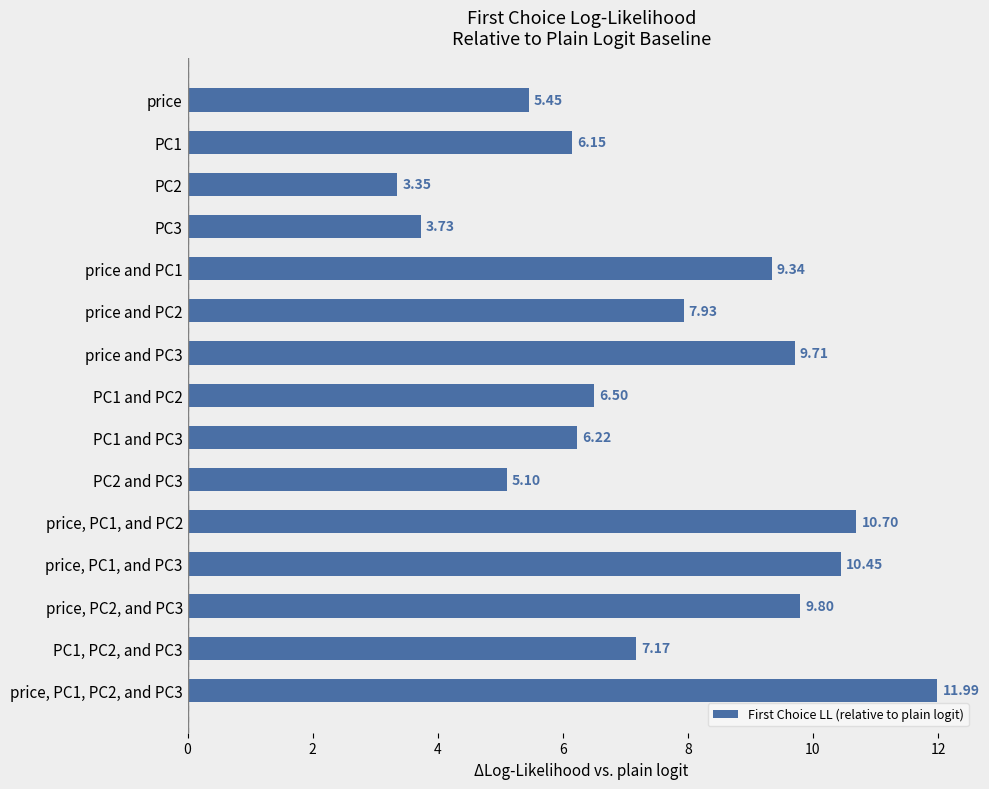

What is the sum of all values?

113.6